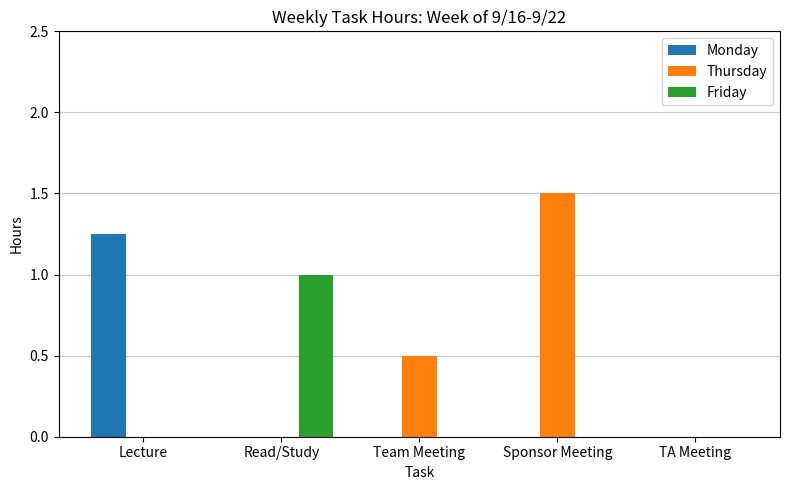

Does the chart contain stacked bars?

No